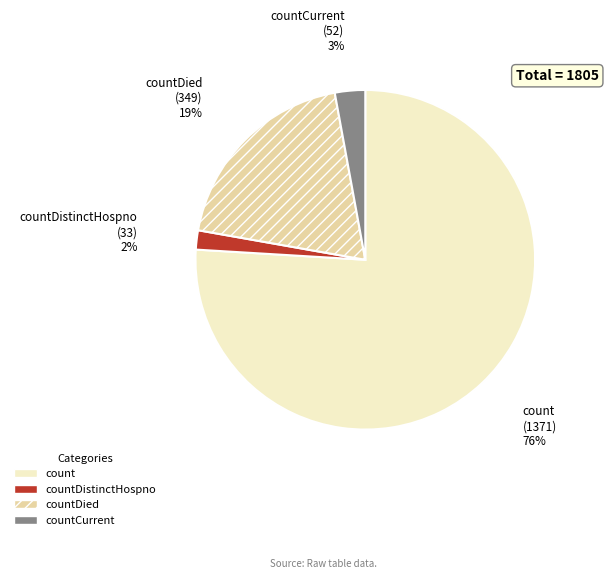

Is there a majority slice in this chart?

Yes